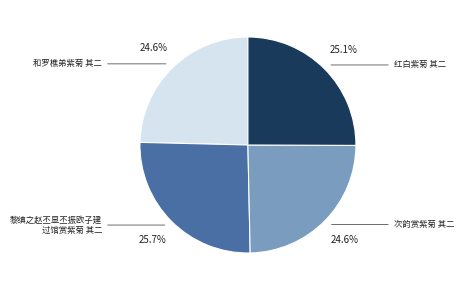

Is there a majority slice in this chart?

No